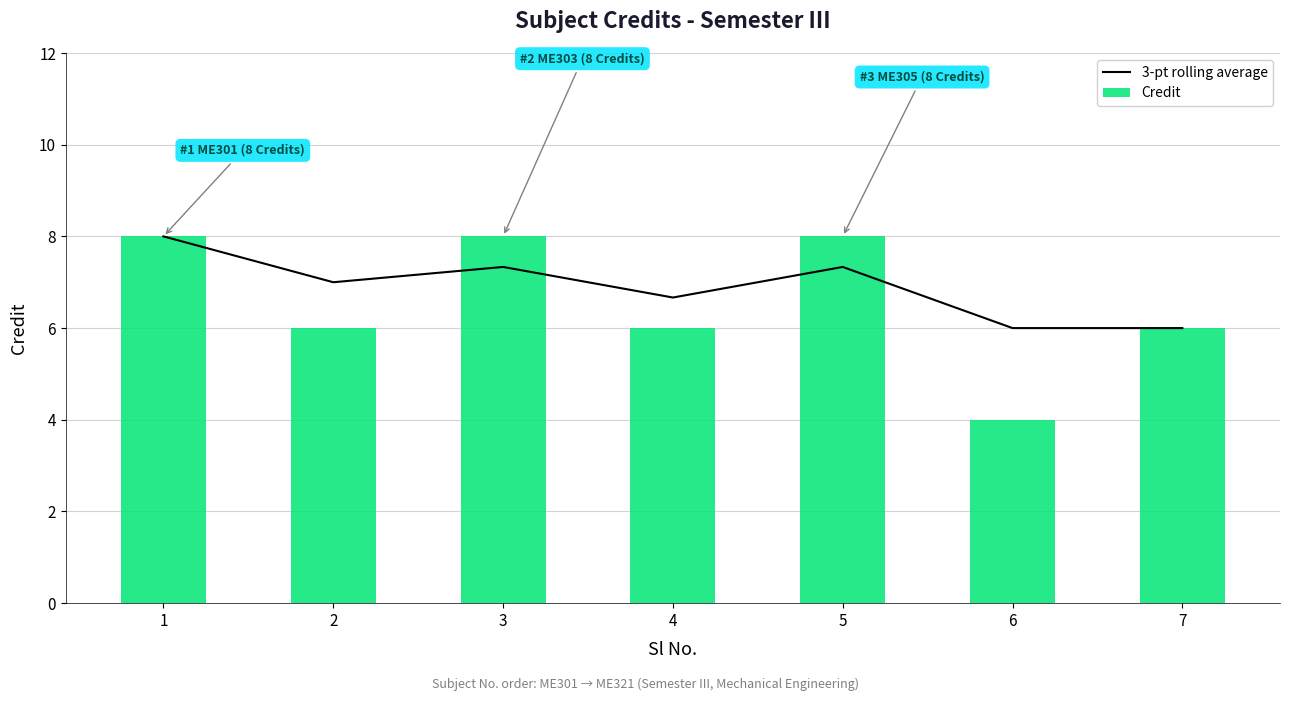

Between 3 and 4, which series saw the biggest shift?

Credit